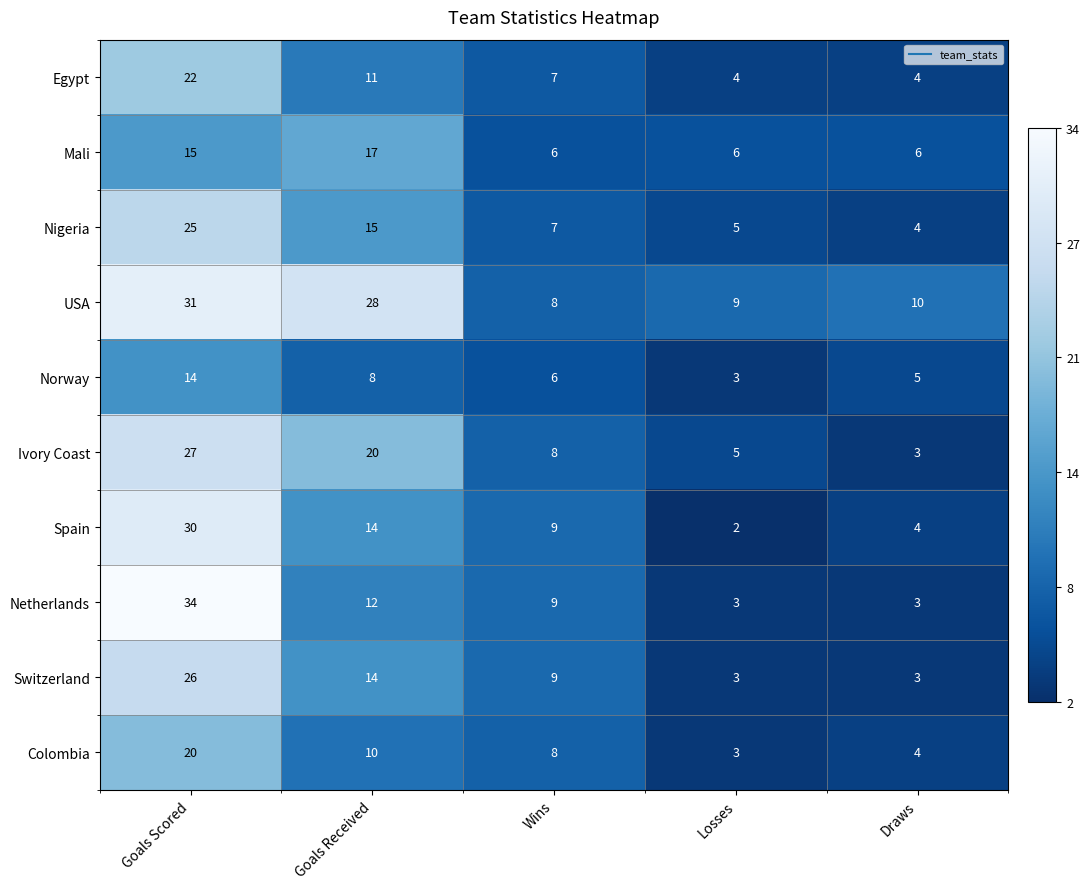

Which series has the largest total across all categories?

USA